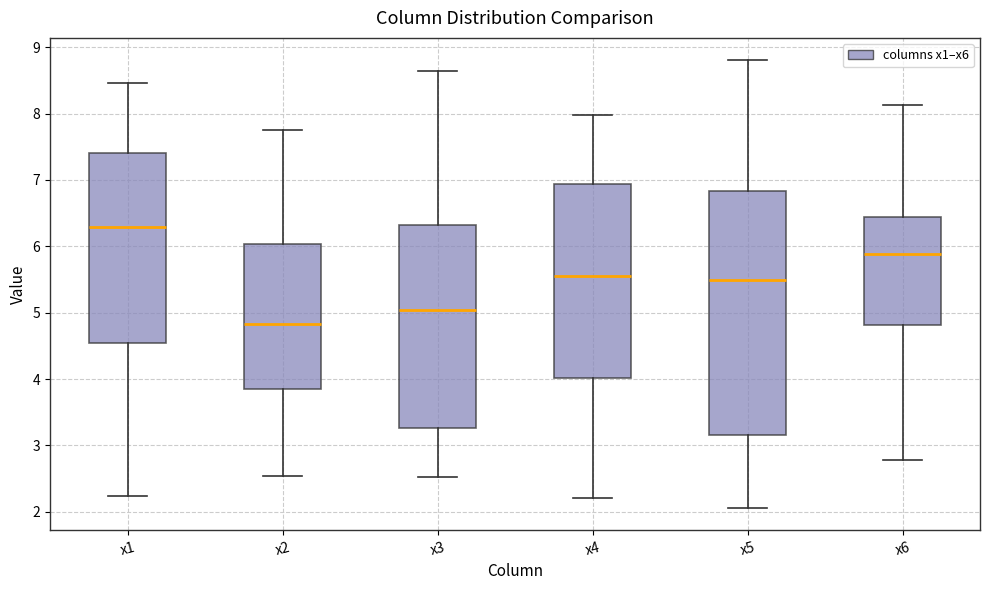

Which box's median line is the lowest?

x2